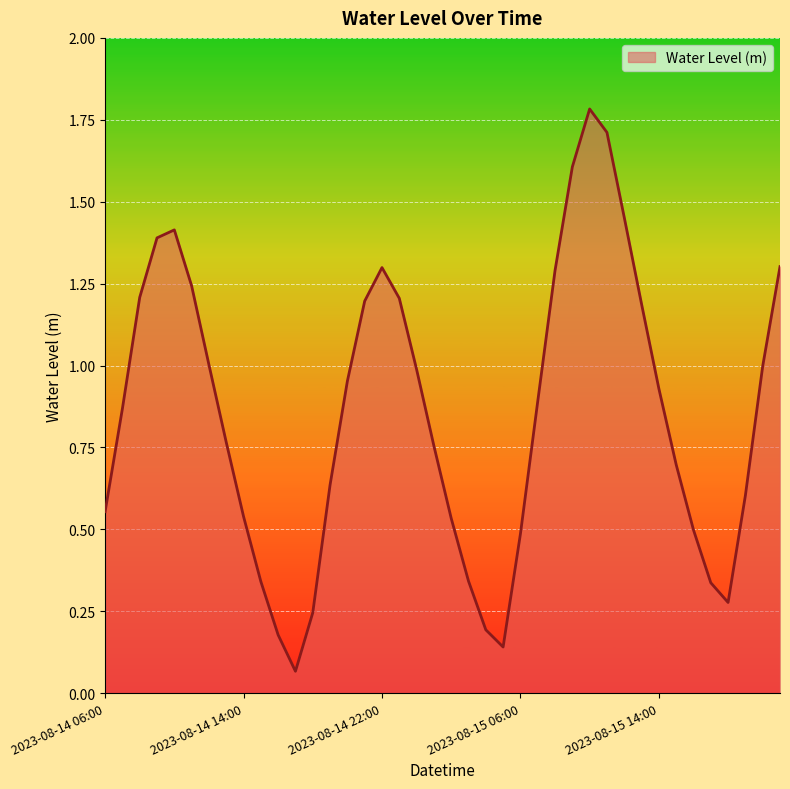

What is the maximum value shown in the chart?

1.8